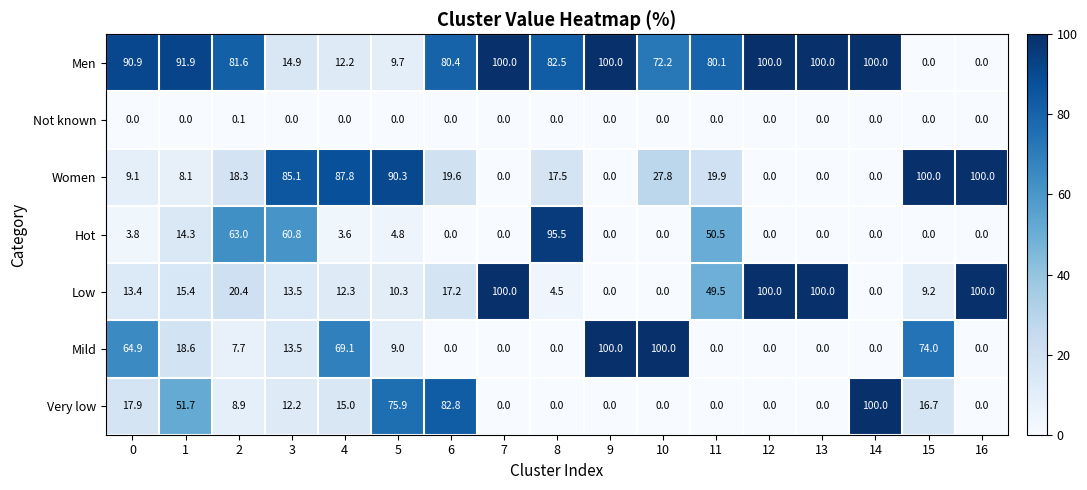

At which label does Very low reach its peak?

14